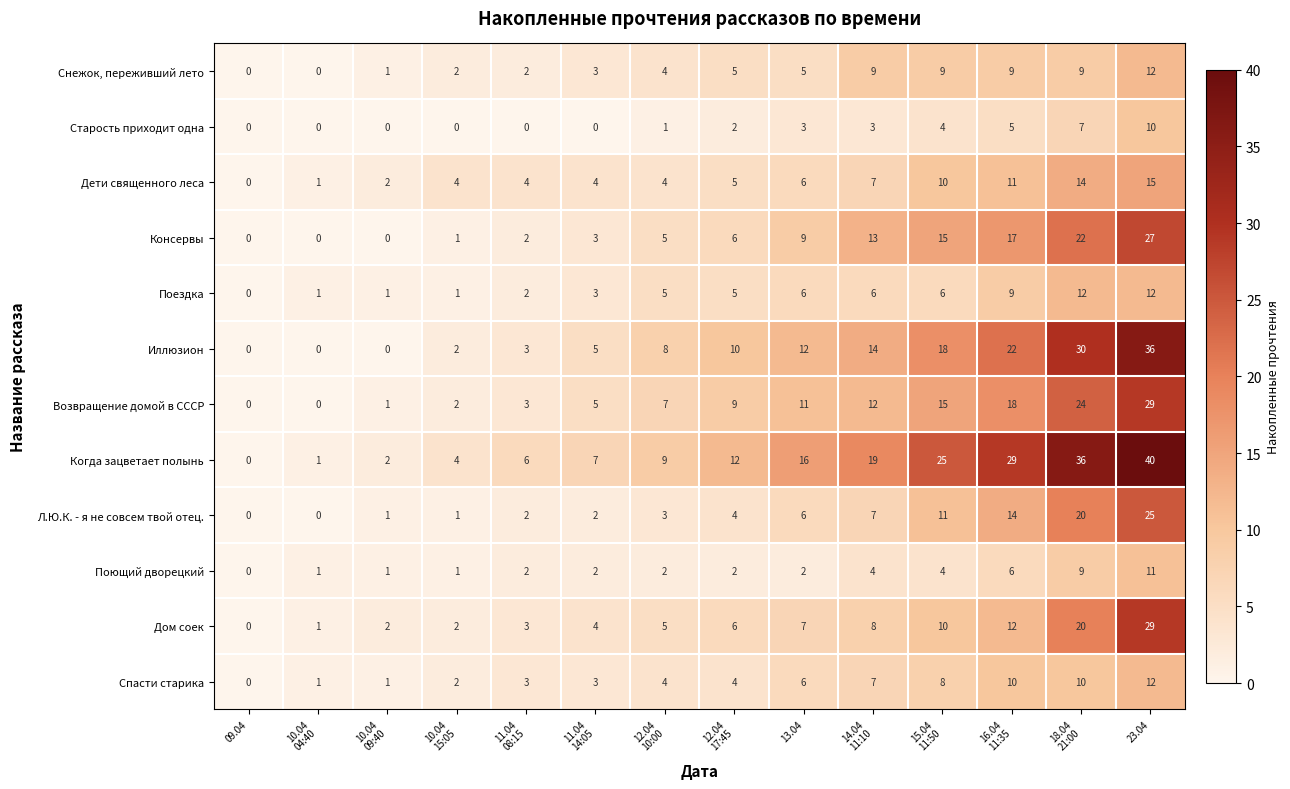

What is the difference between the maximum and minimum values in the Поездка series?

12